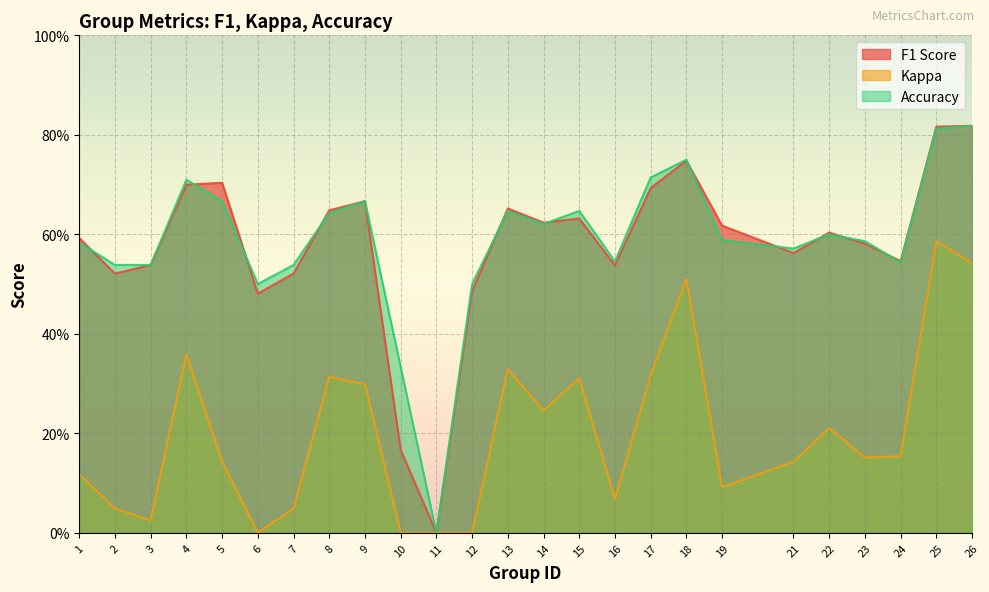

At which category does accuracy reach its first local peak?

4